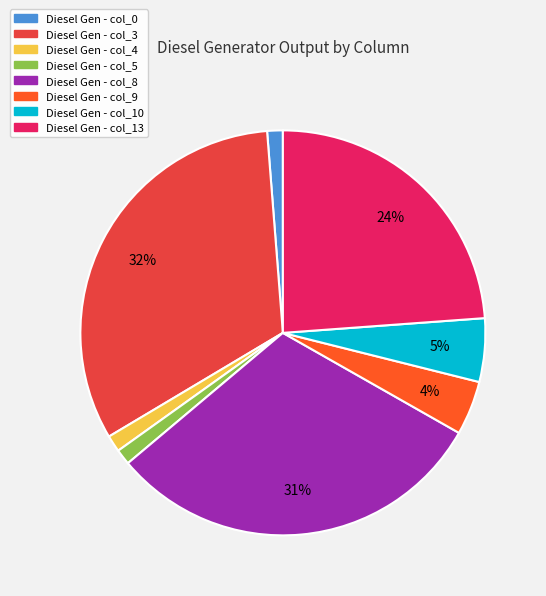

To the nearest percent, what is the average slice percentage?

12%